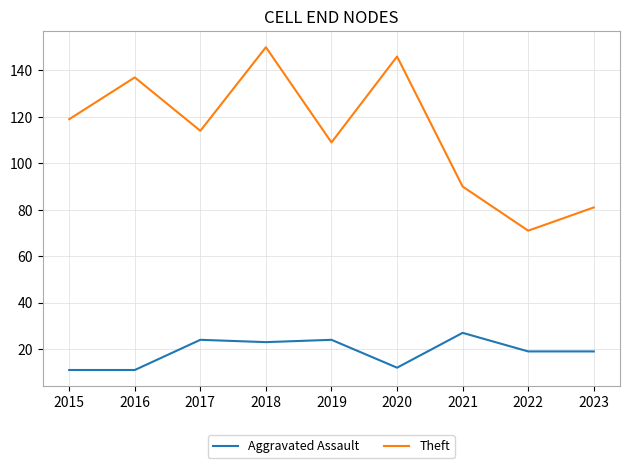

Which series has the largest total across all categories?

Theft